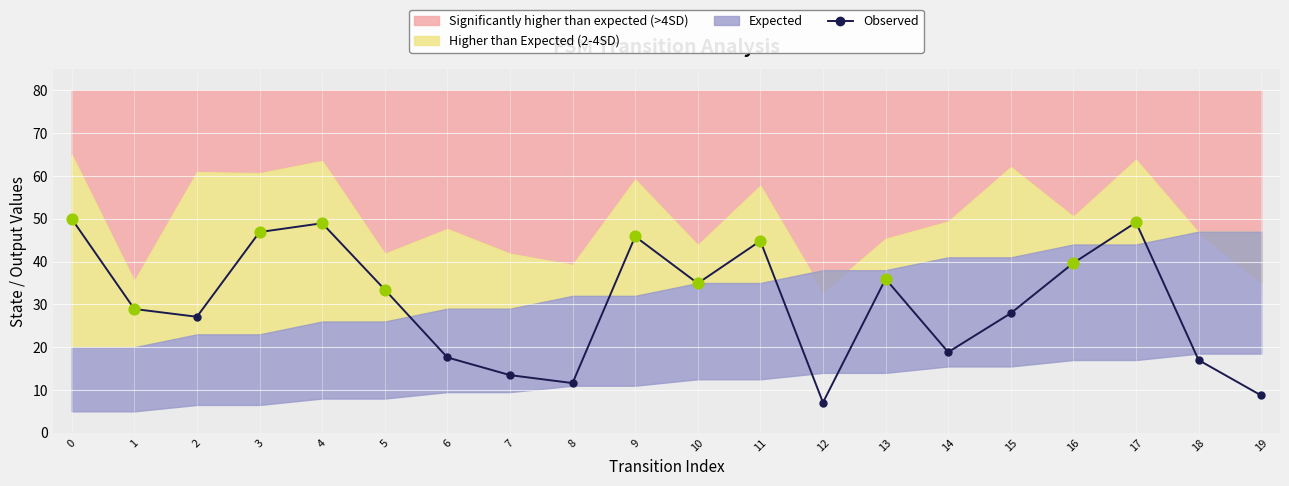

What is the change in value from 12 to 19?

+1.7